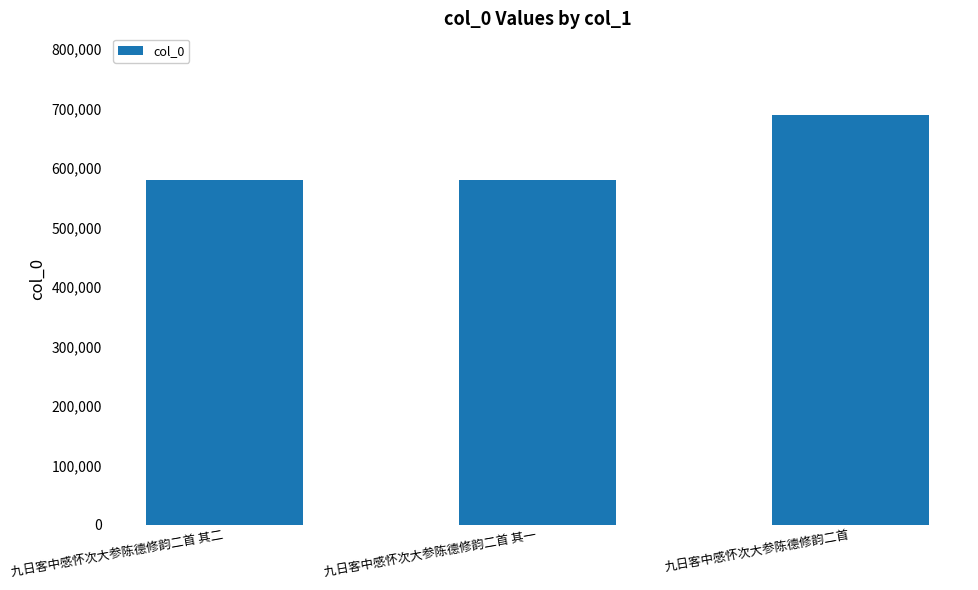

The value at 九日客中感怀次大参陈德修韵二首 其一 is 855274. True or false?

False